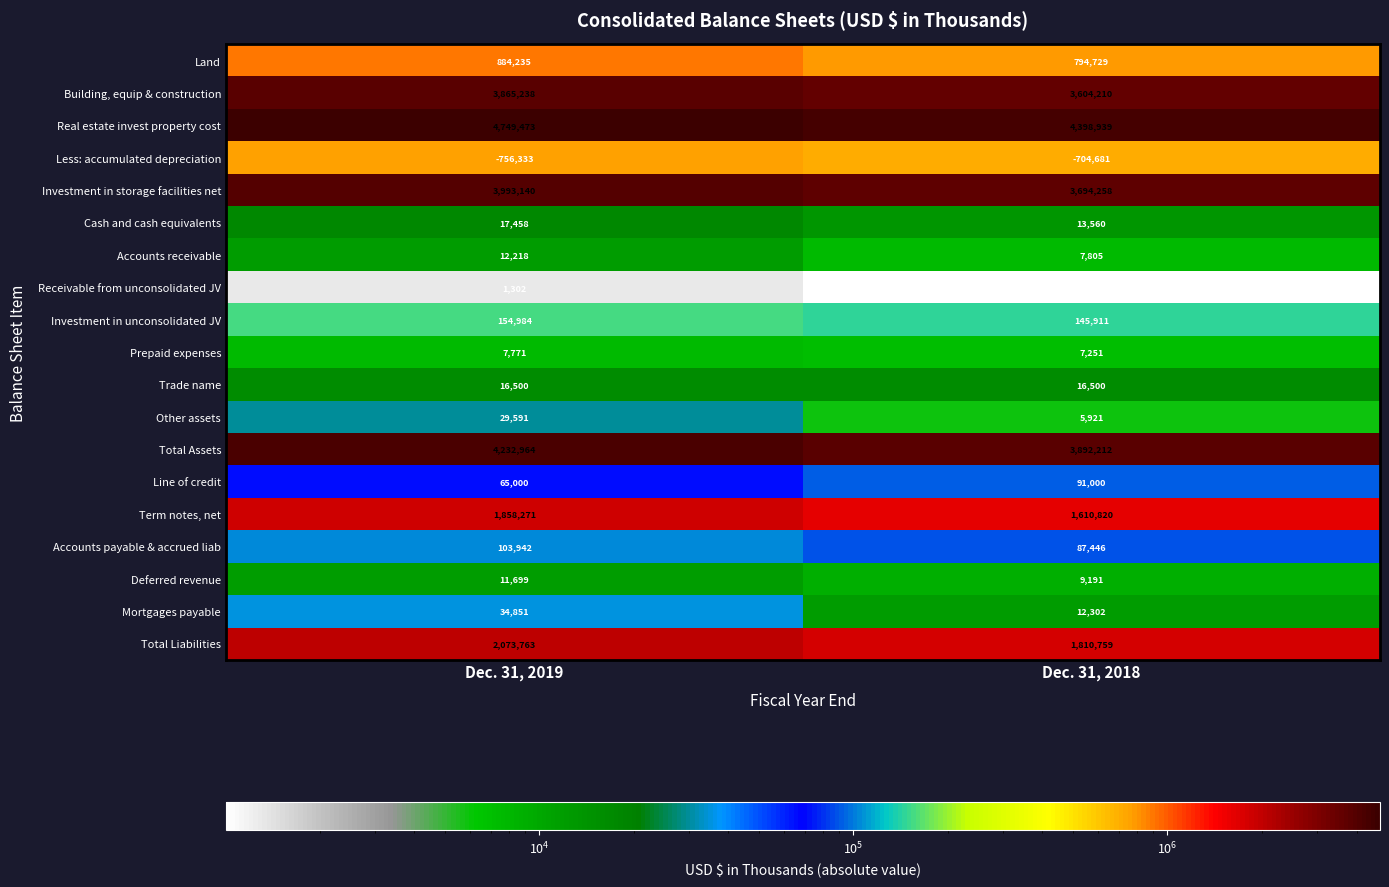

Which series has the largest total across all categories?

Real estate invest property cost